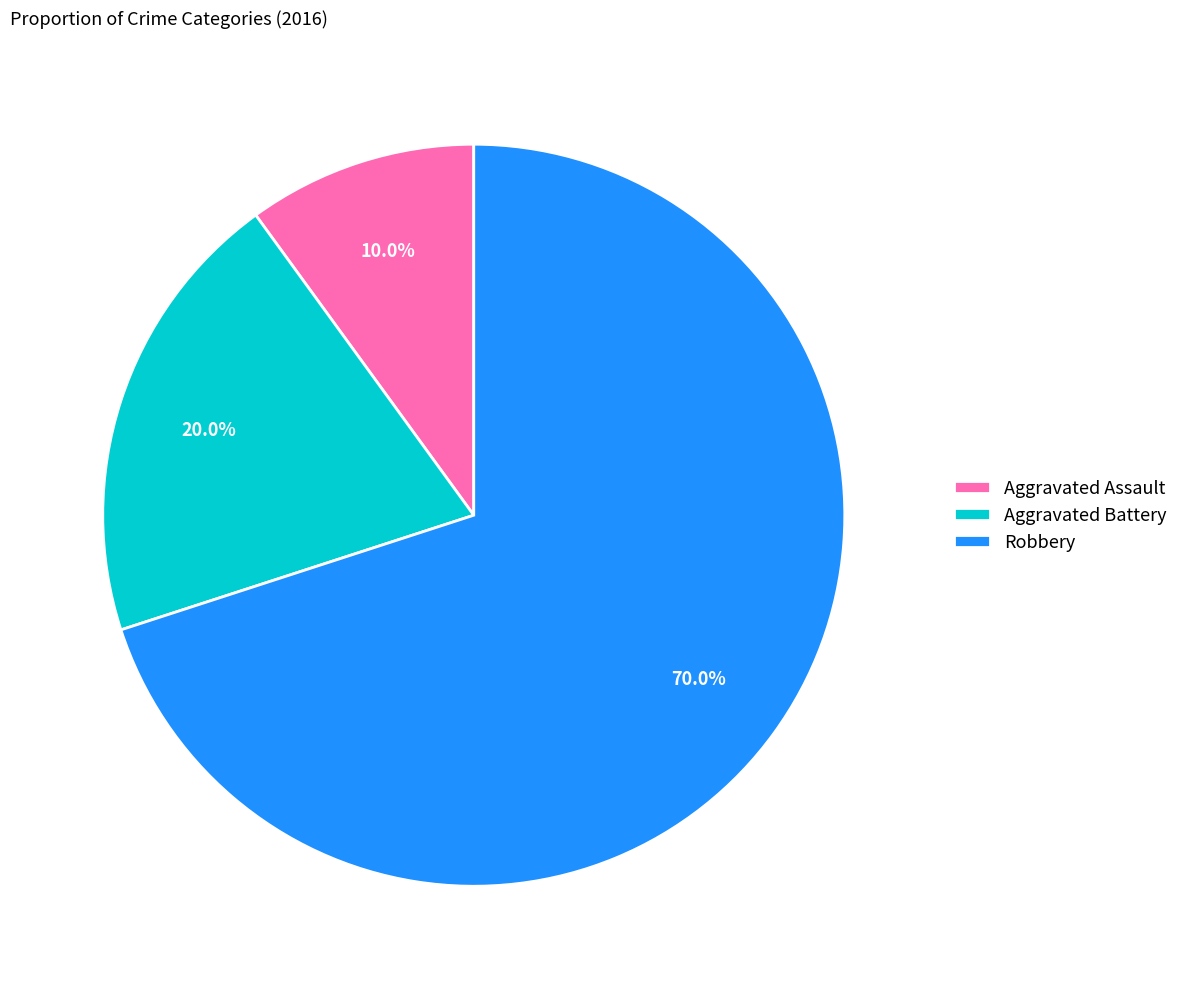

Between Aggravated Assault and Aggravated Battery, which is larger?

Aggravated Battery